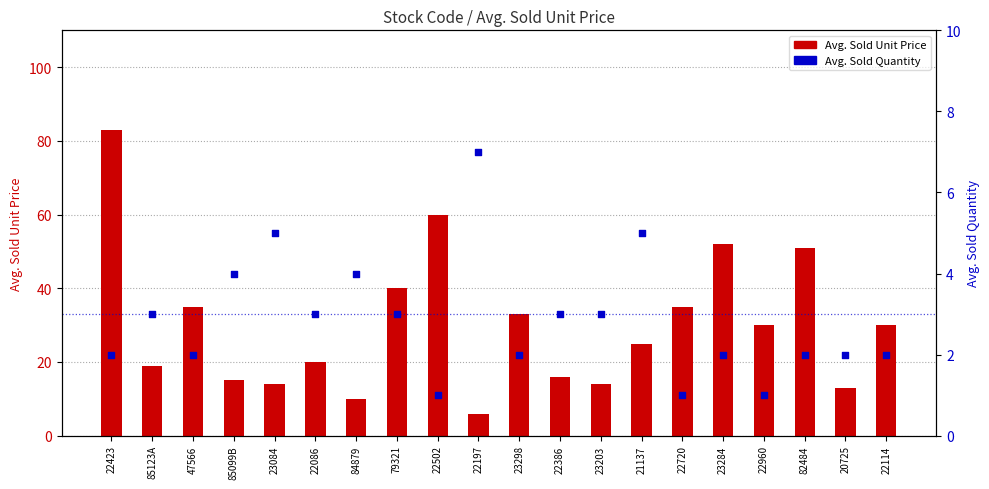

What are all the series names shown in the legend?

Avg. Sold Unit Price, Avg. Sold Quantity